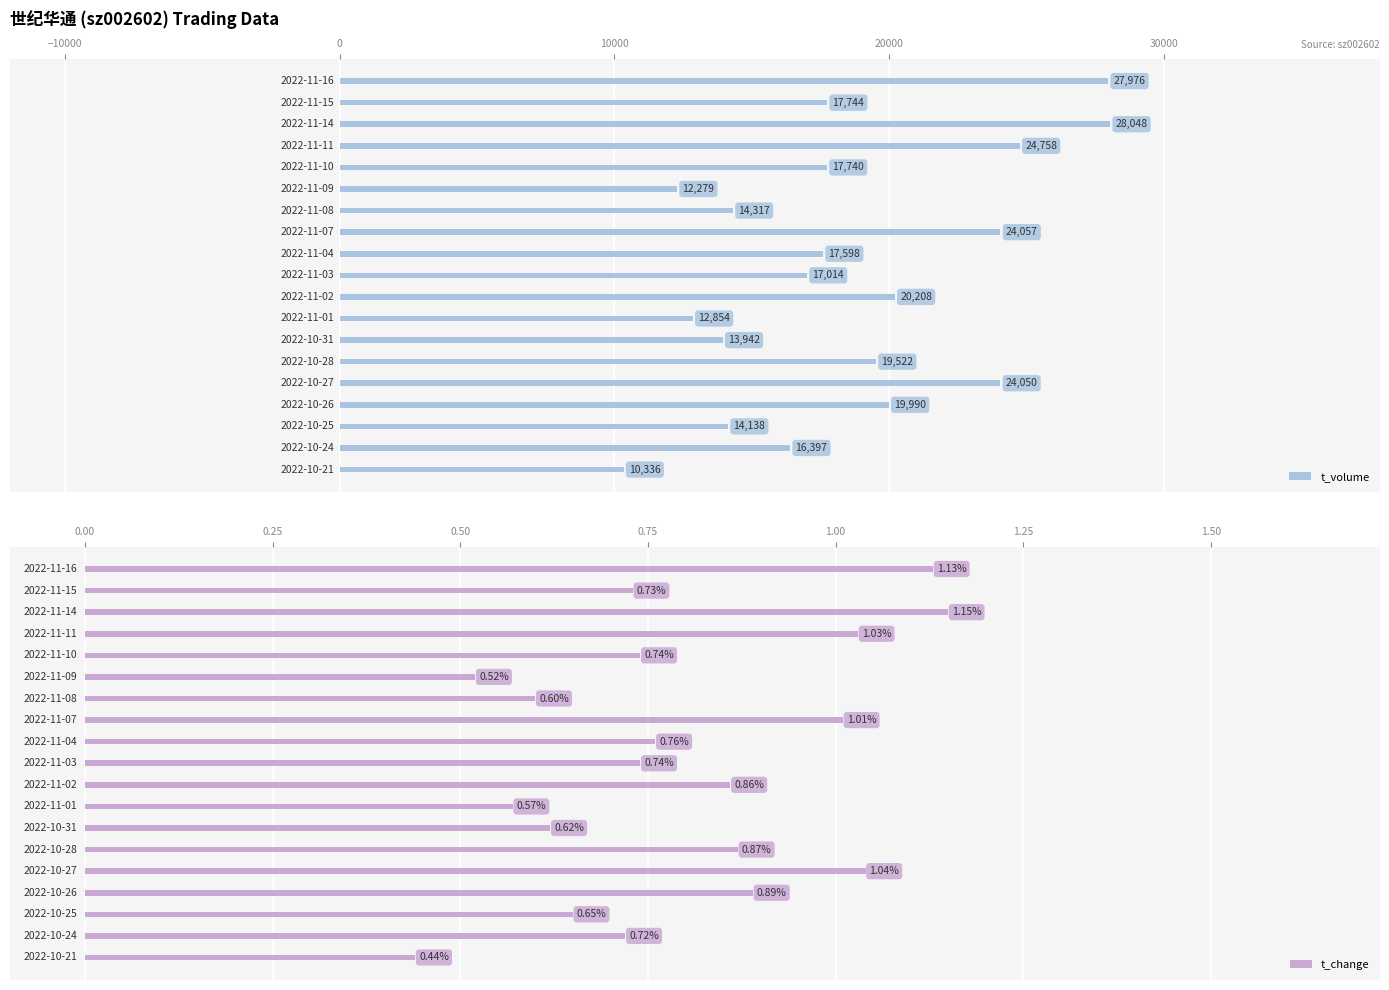

What is the smallest value displayed?

0.4